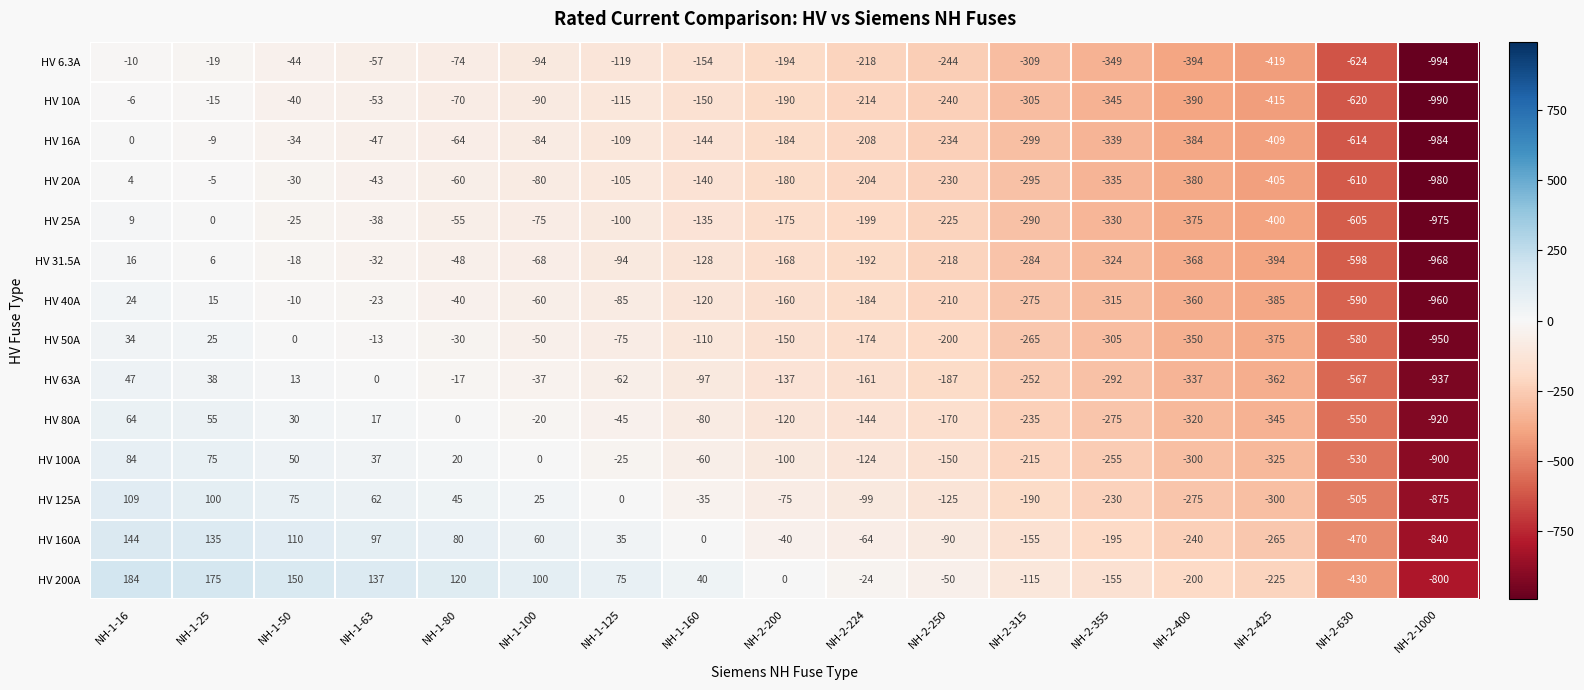

How many series are shown in this chart?

14